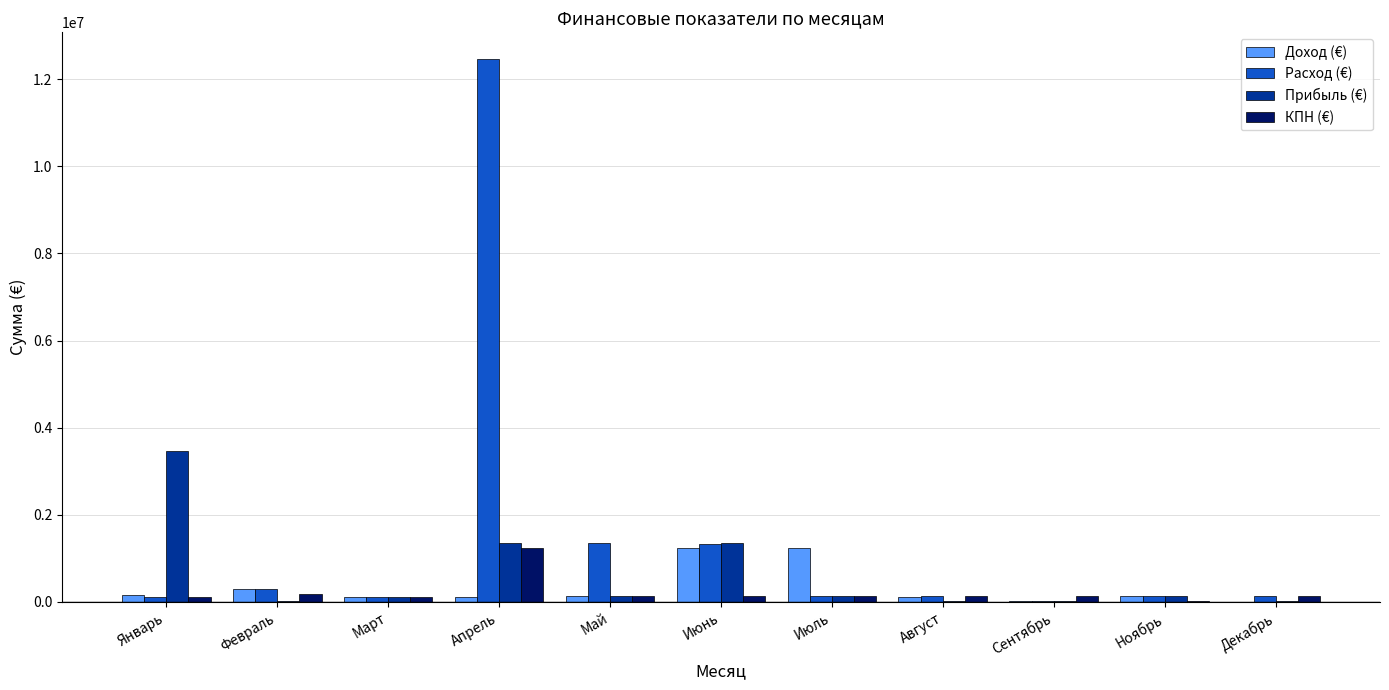

The value of Доход (€) at Июнь is 508911. True or false?

False